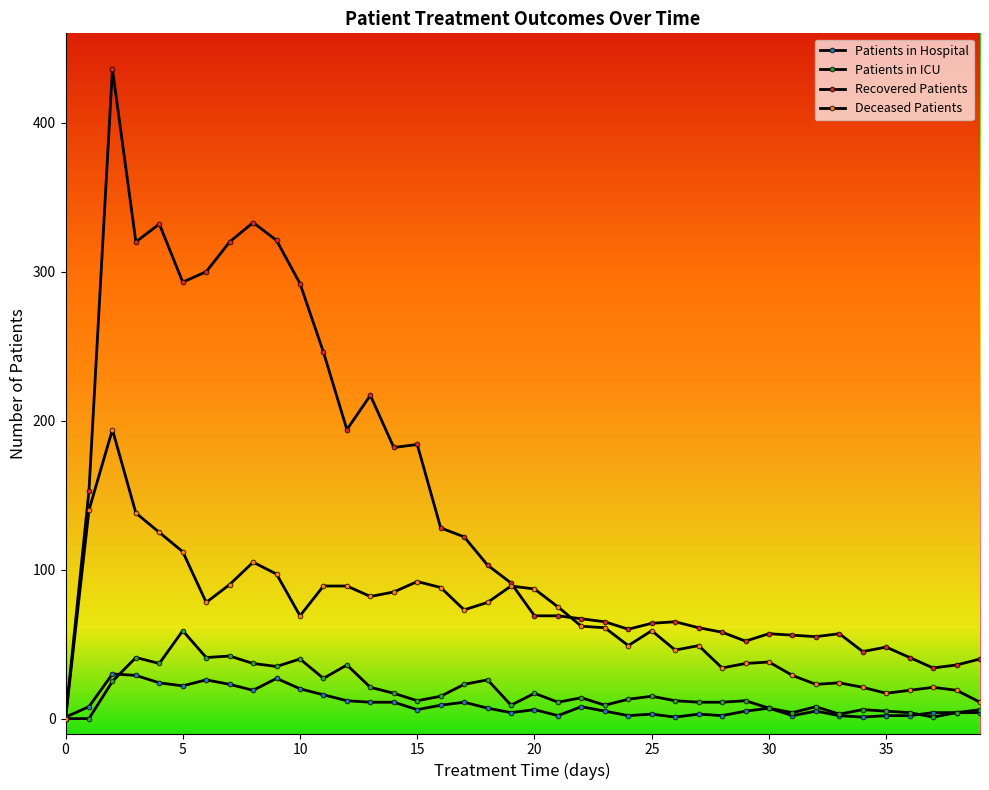

How many lines are shown in the chart?

4